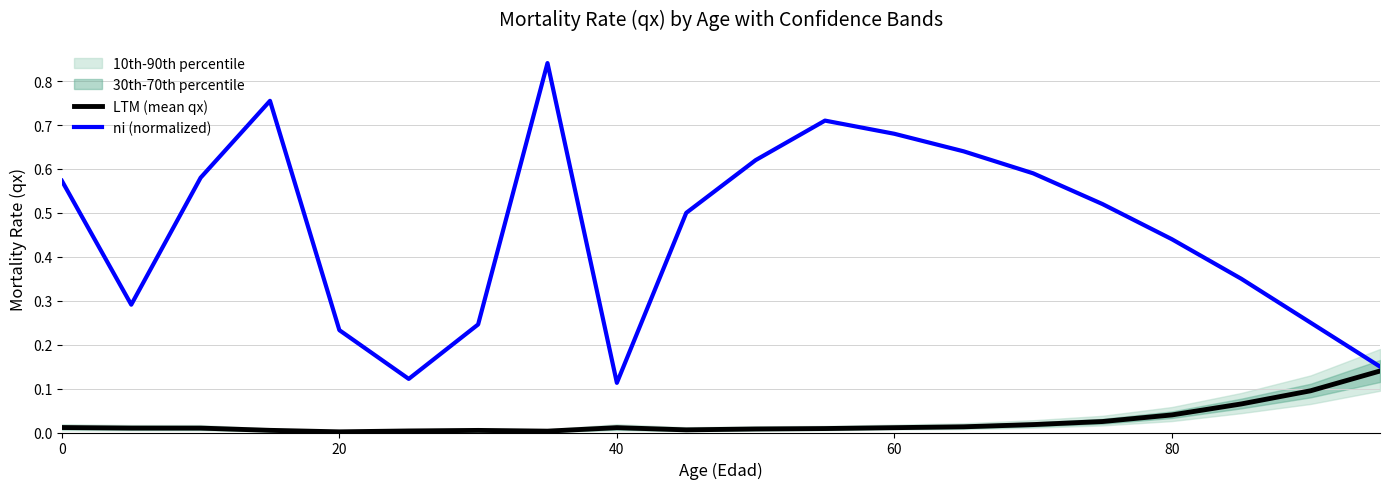

What is the difference between the maximum and minimum values in the LTM (mean qx) series?

0.1